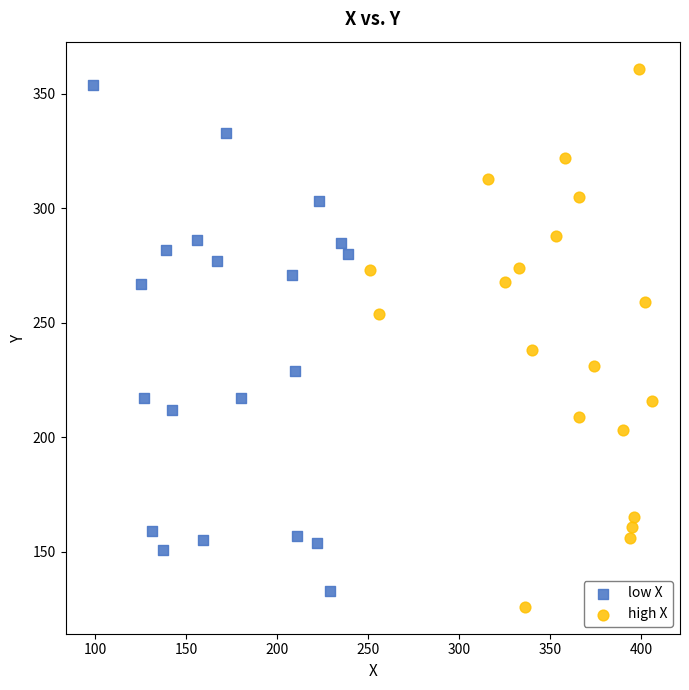

Which series has the largest Y range (max minus min)?

high X